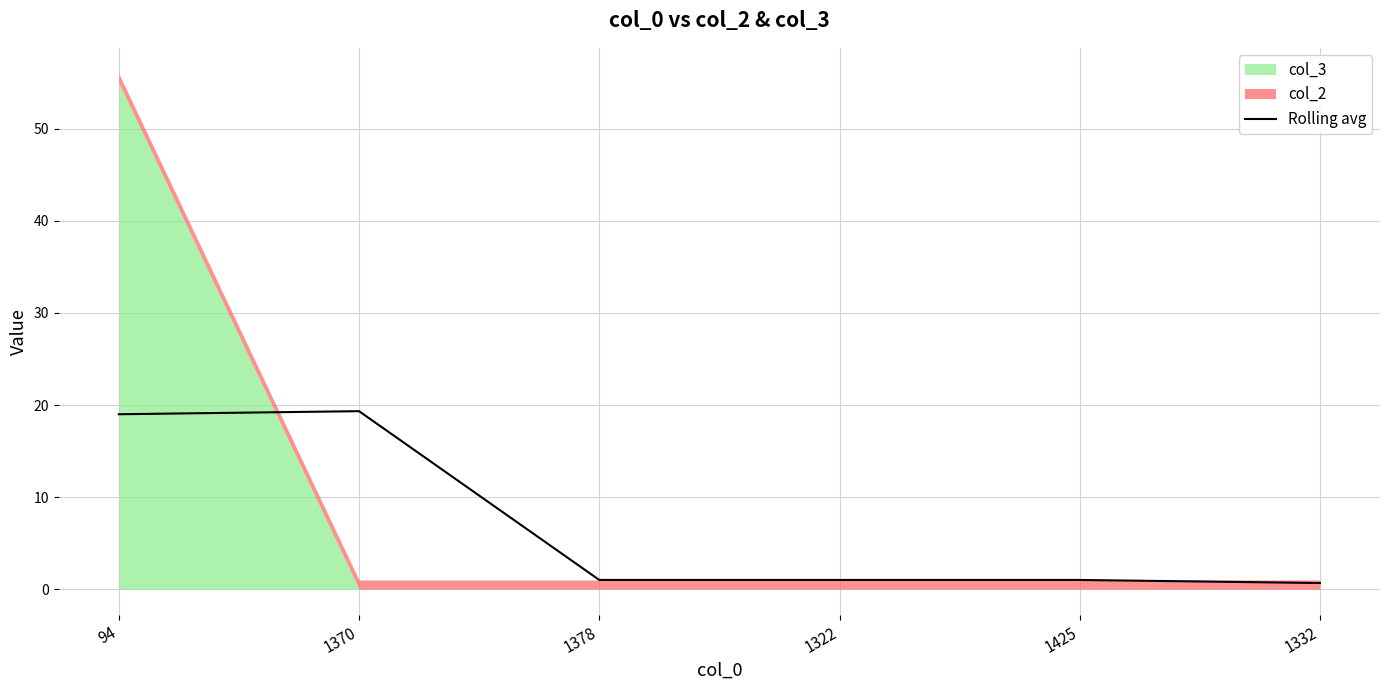

What position from the right is 1332?

1